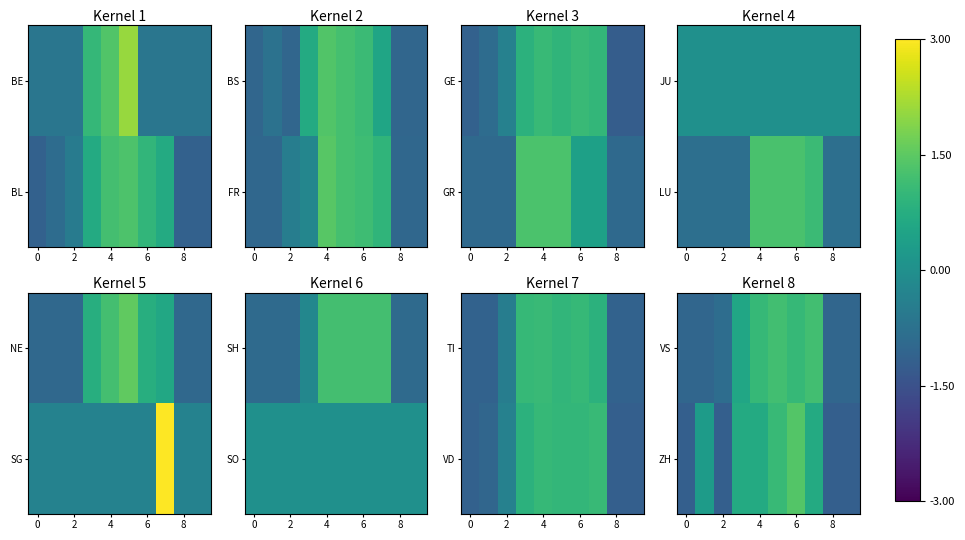

What is the difference between the highest and lowest values at 0?

0.2